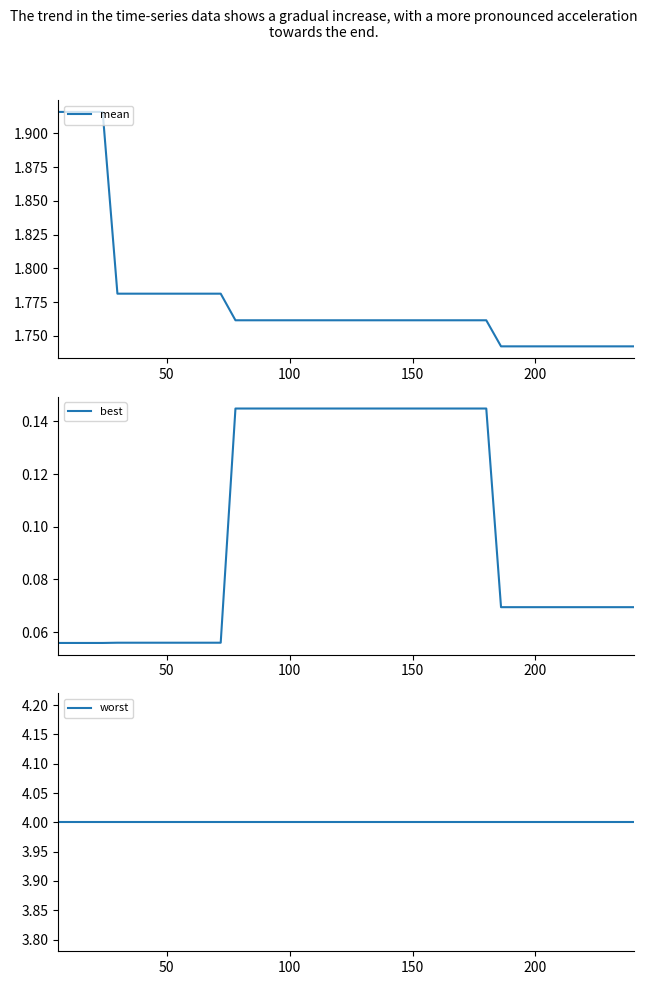

Which series has the largest range (max minus min)?

mean